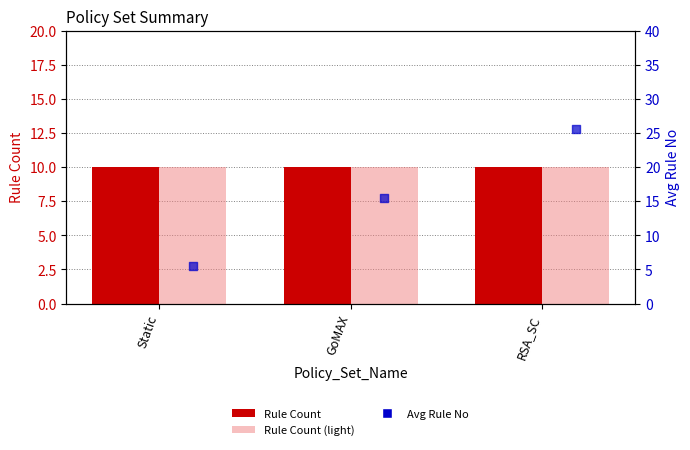

Which series has the largest total across all categories?

Avg Rule No (proxy)